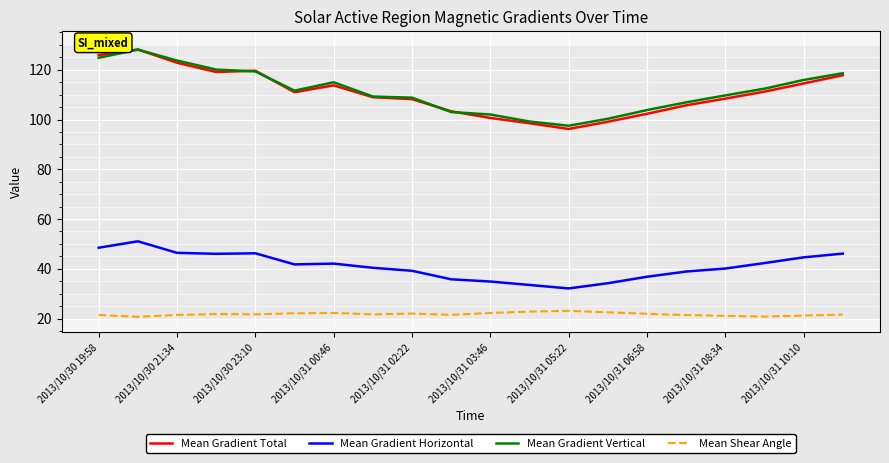

What is the maximum value for Mean Gradient Horizontal?

51.1